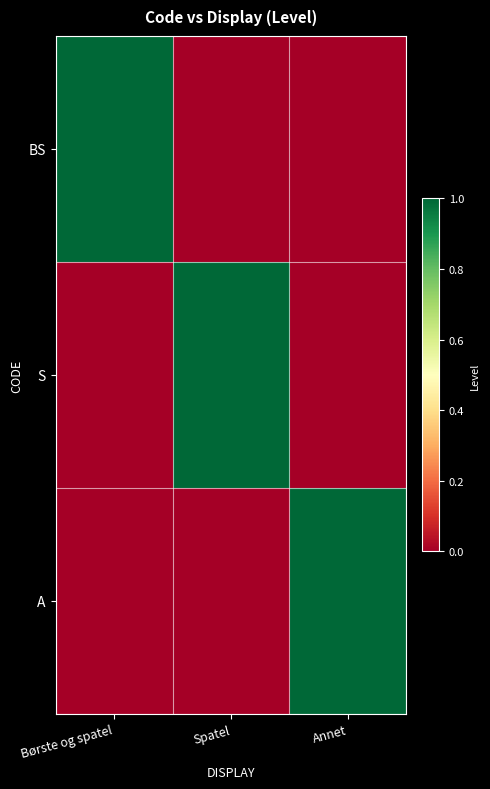

At Børste og spatel, list the series in order from smallest to largest.

S, A, BS